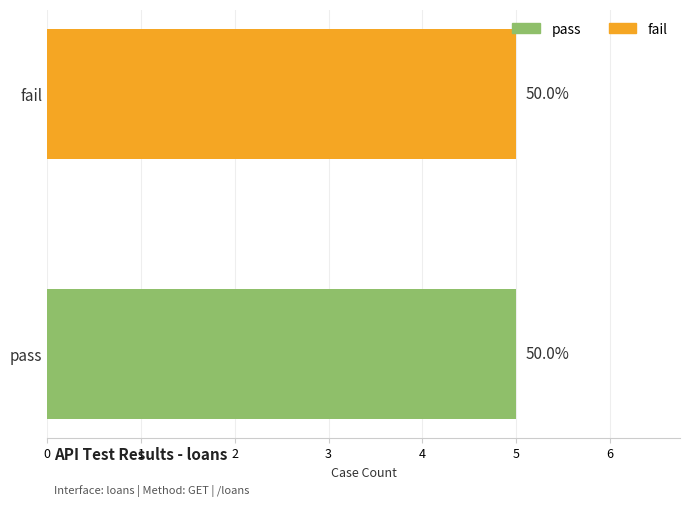

What are all the series names shown in the legend?

pass, fail